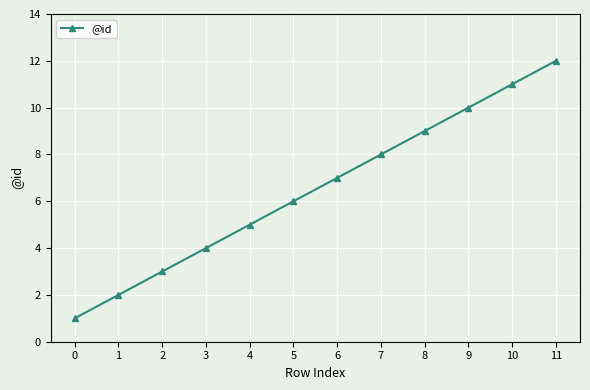

Reading right to left, what are all the values shown in this chart?

11=12	10=11	9=10	8=9	7=8	6=7	5=6	4=5	3=4	2=3	1=2	0=1